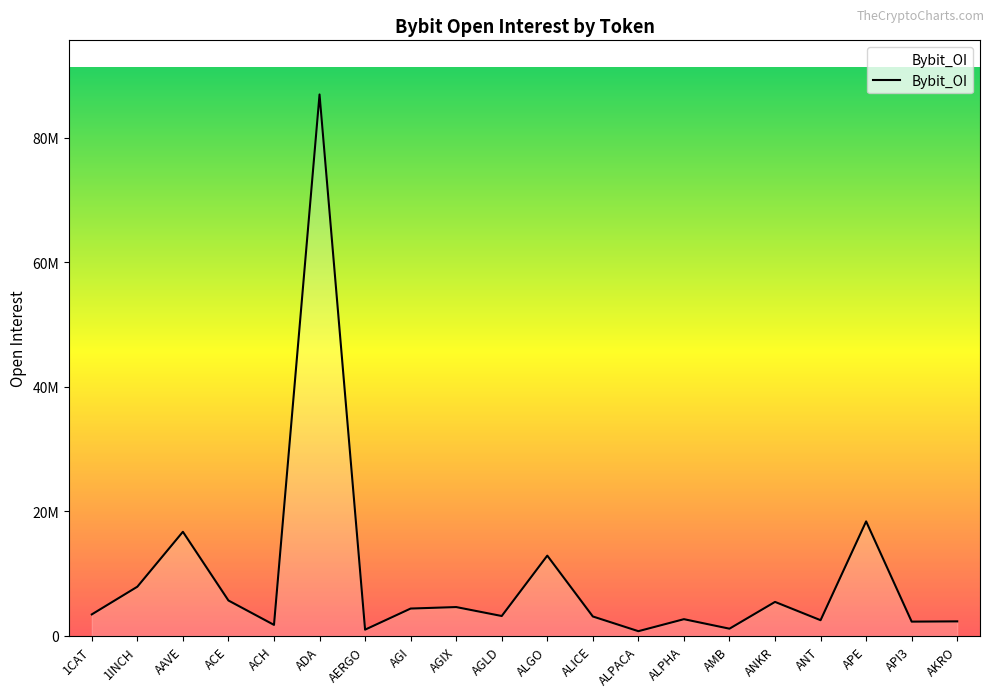

Does the chart display data point markers on the line(s)?

No